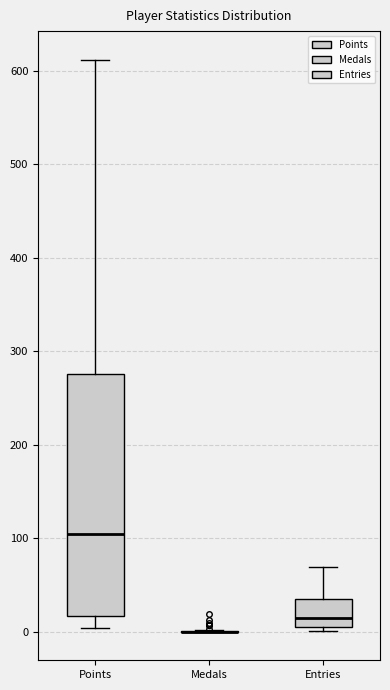

Reading left to right, read every box against the y-axis: the position of its median line, the range the box covers, and the ends of its whiskers. The values are not printed on the chart, so give them approximately, as read against the axis.

Points: median 110, box 20 to 280, whiskers 0 to 610
Medals: box collapsed to a line at 0, whiskers 0 to 0
Entries: median 10 (just above the box's lower edge), box 10 to 40, whiskers 0 to 70